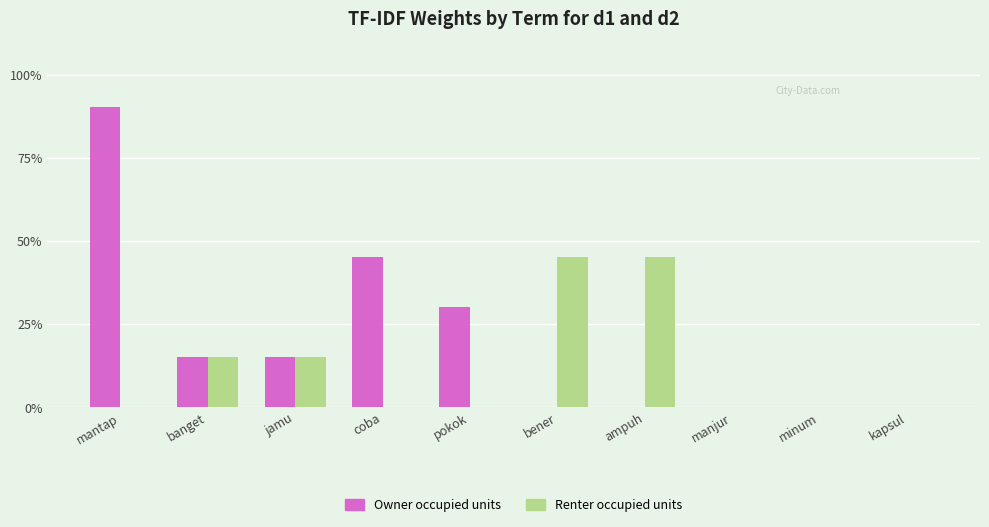

What is the label of the 4th bar from the right?

ampuh